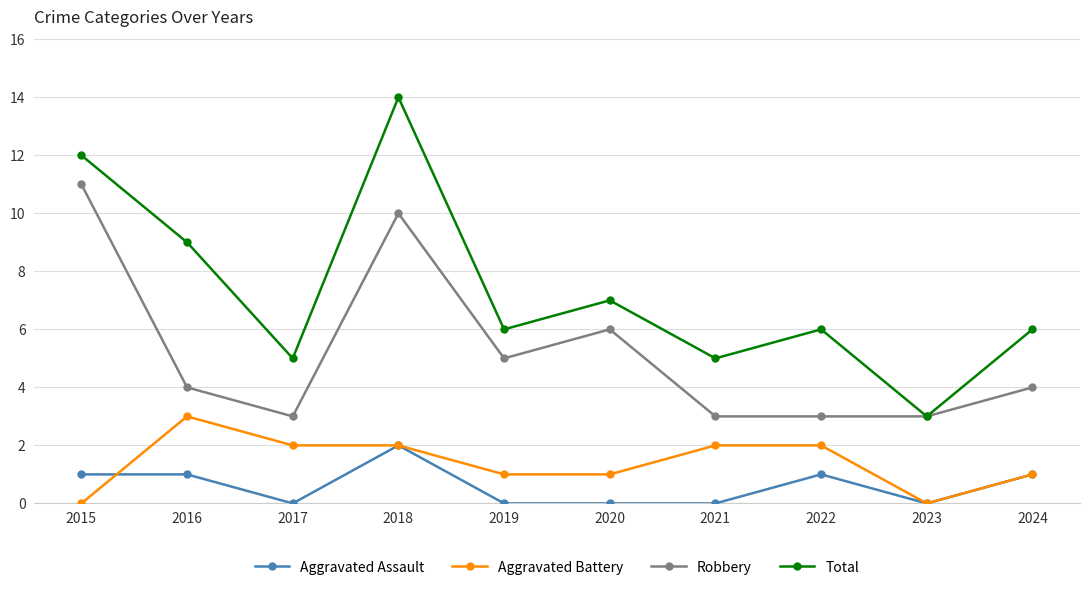

Is it true that Robbery equals 3 at 2021?

True